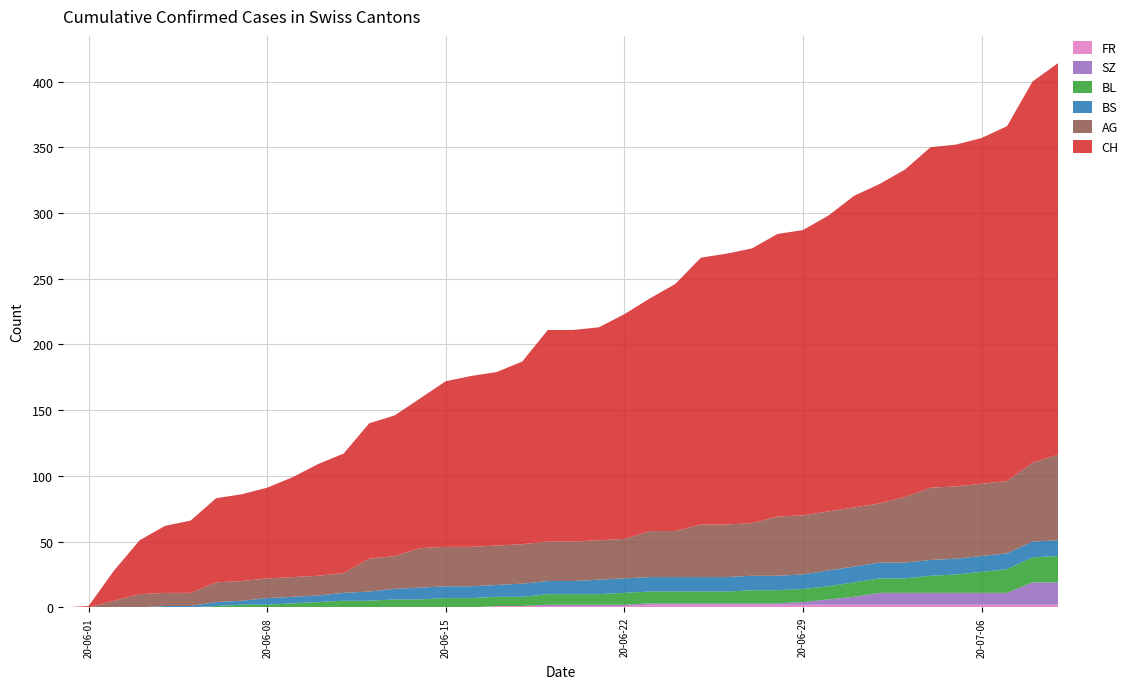

Reading left to right, extract all data points from this chart.

AG: 0=0	1=0	2=5	3=10	4=10	5=10	6=15	7=15	8=15	9=15	10=15	11=15	12=25	13=25	14=30	15=30	16=30	17=30	18=30	19=30	20=30	21=30	22=30	23=35	24=35	25=40	26=40	27=40	28=45	29=45	30=45	31=45	32=45	33=50	34=55	35=55	36=55	37=55	38=60	39=65
BL: 0=0	1=0	2=0	3=0	4=0	5=0	6=1	7=2	8=2	9=3	10=4	11=5	12=5	13=6	14=6	15=7	16=7	17=7	18=7	19=8	20=8	21=8	22=9	23=9	24=9	25=9	26=9	27=10	28=10	29=10	30=10	31=11	32=11	33=11	34=13	35=14	36=16	37=18	38=19	39=20
BS: 0=0	1=0	2=0	3=0	4=1	5=1	6=3	7=3	8=5	9=5	10=5	11=6	12=7	13=8	14=9	15=9	16=9	17=9	18=10	19=10	20=10	21=11	22=11	23=11	24=11	25=11	26=11	27=11	28=11	29=11	30=12	31=12	32=12	33=12	34=12	35=12	36=12	37=12	38=12	39=12
SZ: 0=0	1=0	2=0	3=0	4=0	5=0	6=0	7=0	8=0	9=0	10=0	11=0	12=0	13=0	14=0	15=0	16=0	17=0	18=0	19=1	20=1	21=1	22=1	23=1	24=1	25=1	26=1	27=1	28=1	29=2	30=4	31=6	32=9	33=9	34=9	35=9	36=9	37=9	38=17	39=17
FR: 0=0	1=0	2=0	3=0	4=0	5=0	6=0	7=0	8=0	9=0	10=0	11=0	12=0	13=0	14=0	15=0	16=0	17=1	18=1	19=1	20=1	21=1	22=1	23=2	24=2	25=2	26=2	27=2	28=2	29=2	30=2	31=2	32=2	33=2	34=2	35=2	36=2	37=2	38=2	39=2
CH: 0=0	1=1	2=23	3=41	4=51	5=55	6=64	7=66	8=69	9=76	10=85	11=91	12=103	13=107	14=114	15=126	16=130	17=132	18=139	19=161	20=161	21=162	22=171	23=177	24=188	25=203	26=206	27=209	28=215	29=217	30=225	31=237	32=243	33=249	34=259	35=260	36=263	37=270	38=290	39=298